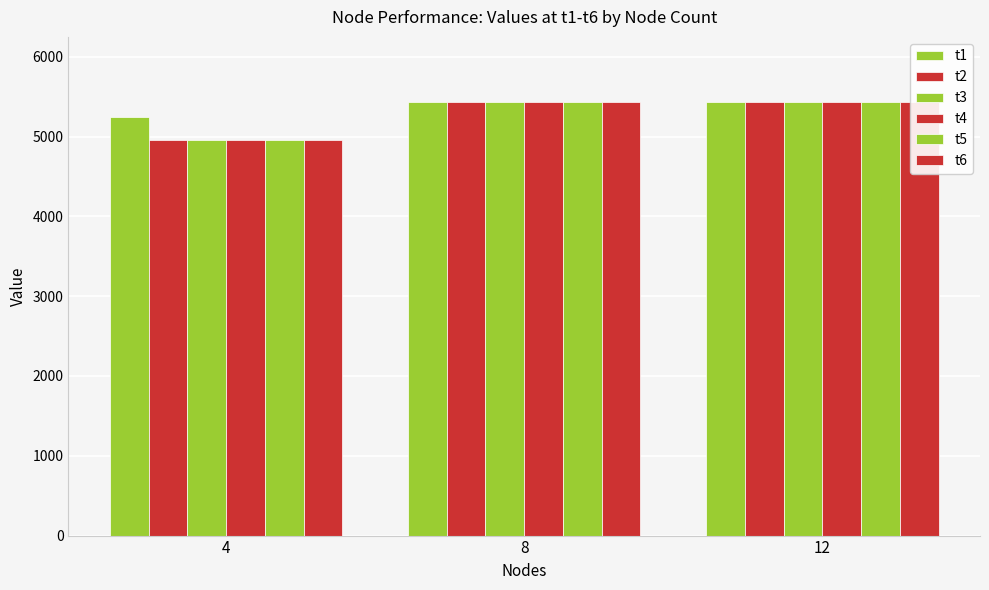

Which category has the highest value across all series?

12